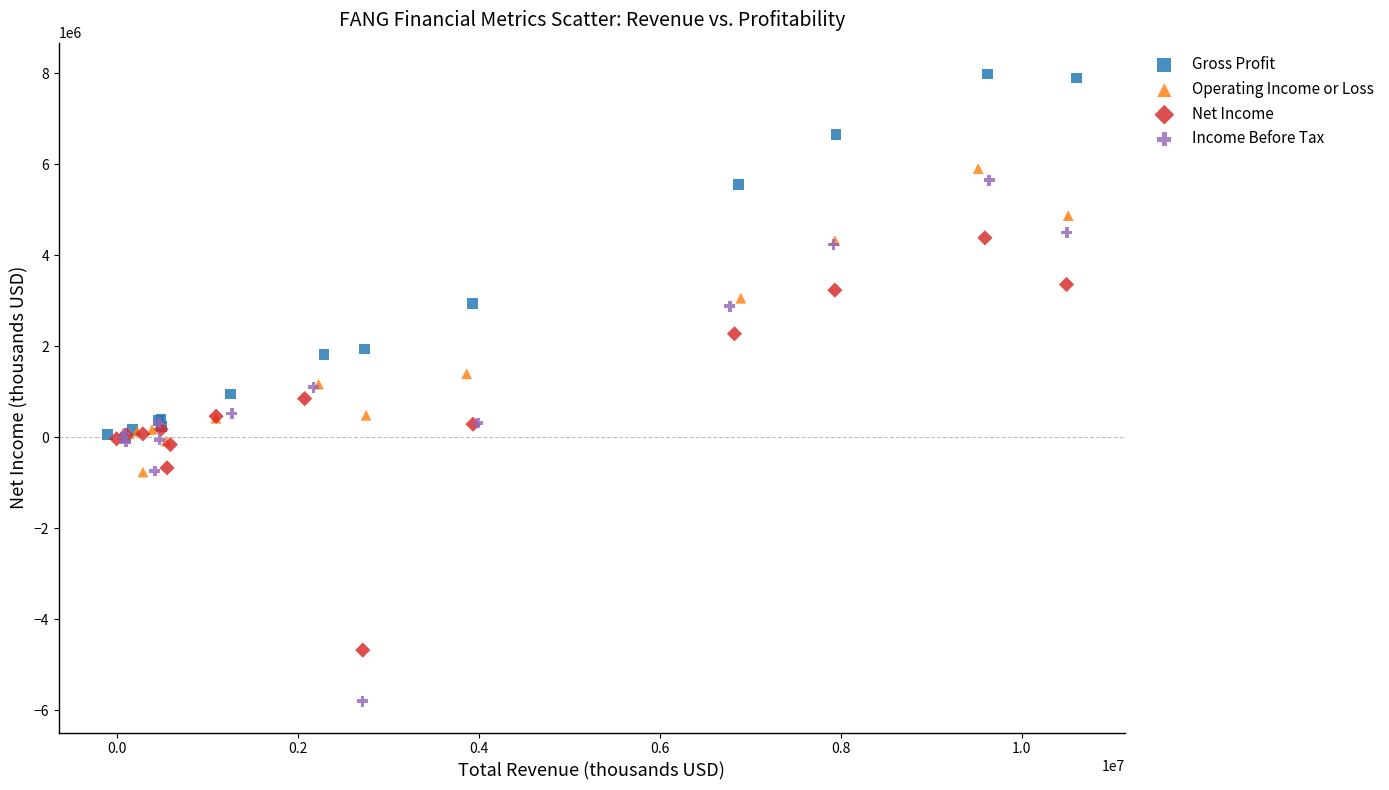

Which series reaches the minimum Y coordinate?

Income Before Tax